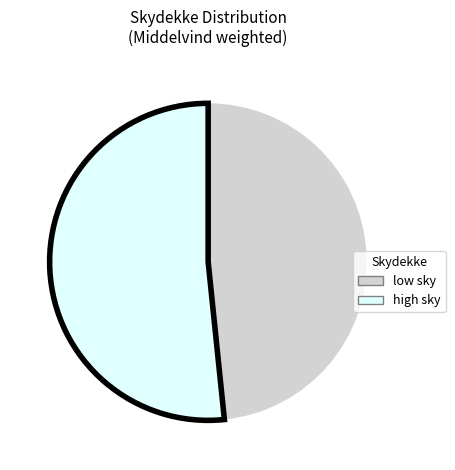

Does any single category account for the majority?

Yes